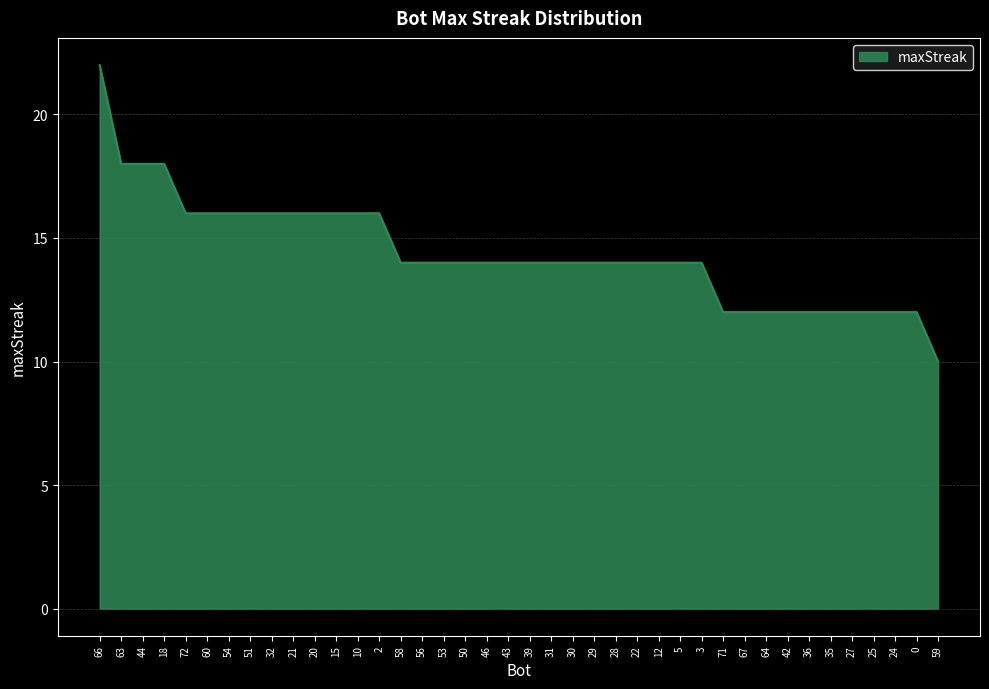

How many lines are shown in the chart?

1